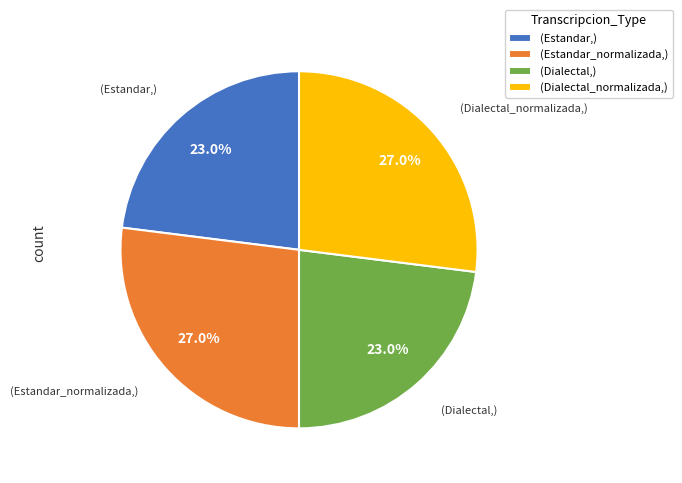

Between (Dialectal_normalizada,) and (Estandar,), which is larger?

(Dialectal_normalizada,)